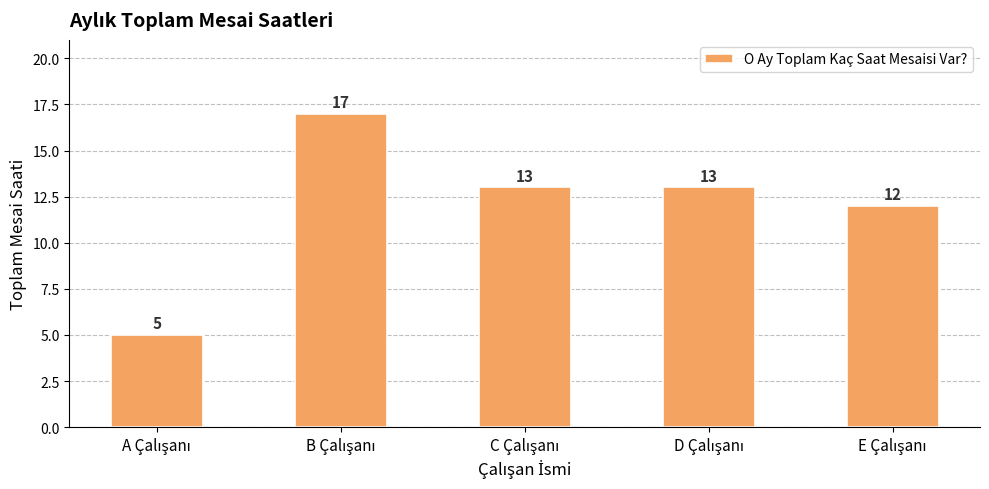

What is the value of the 1st bar from the left?

5